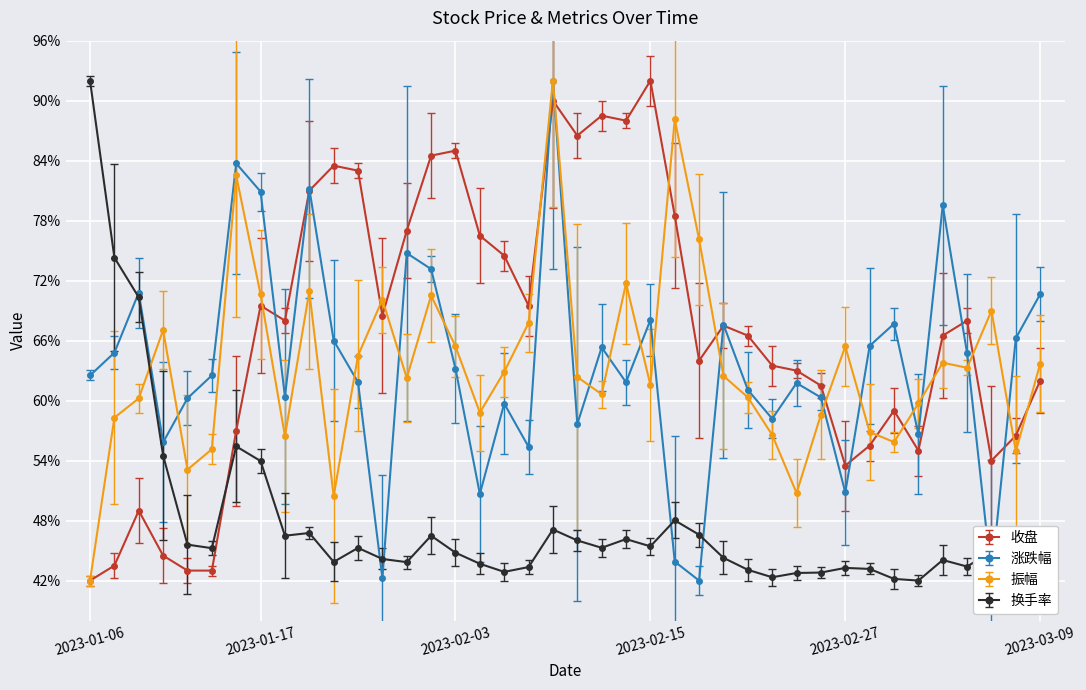

What is the minimum value for 振幅?

42.0